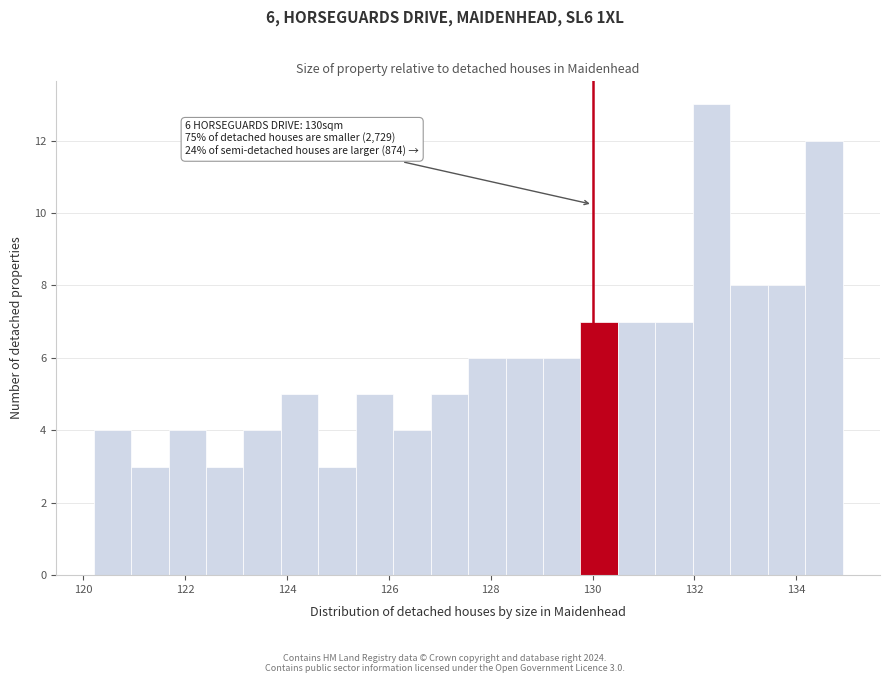

Around what value on the x-axis is the tallest bar? Give the approximate position of its centre, as read against the axis.

132.4